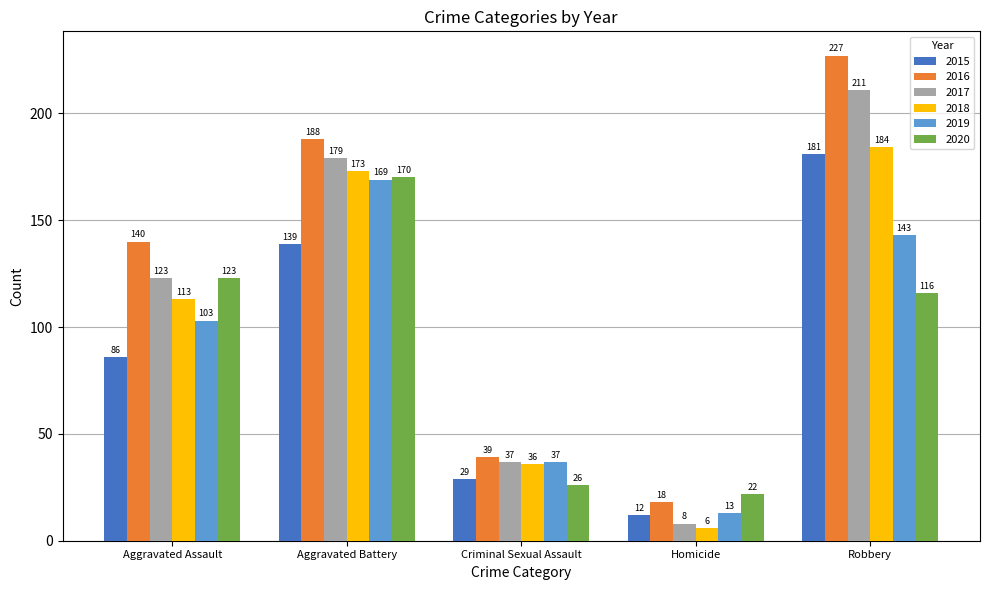

What is the label of the 4th bar from the left?

Homicide